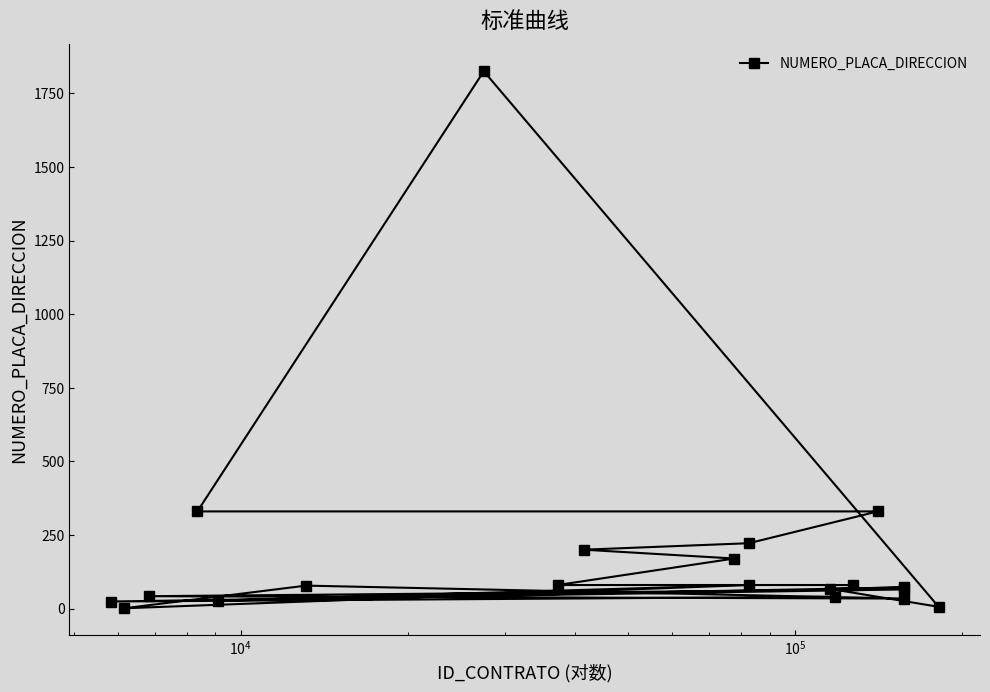

What is the sum of all values?

3773